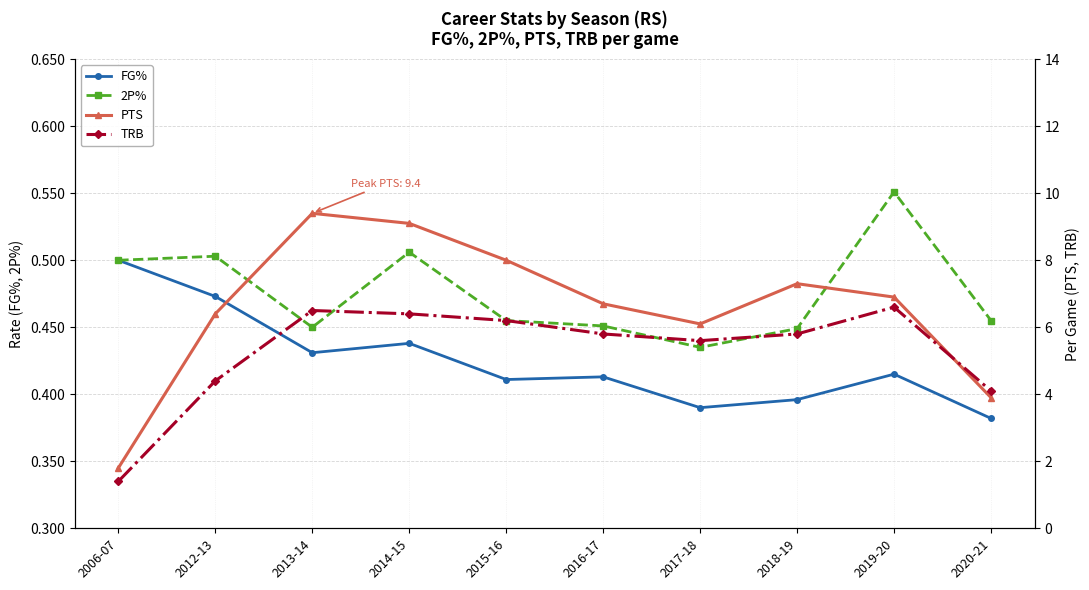

Where is the first local maximum for TRB?

2013-14